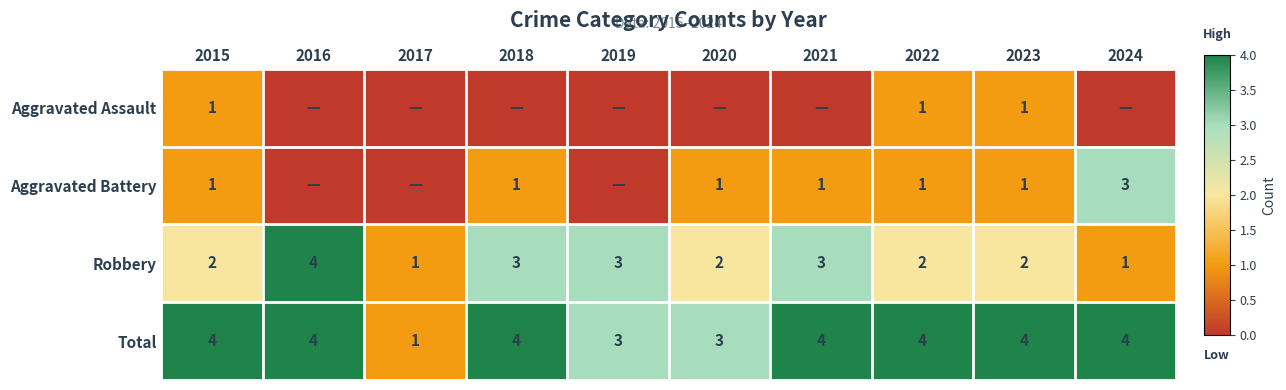

What is the approximate value of Total at 2023?

4